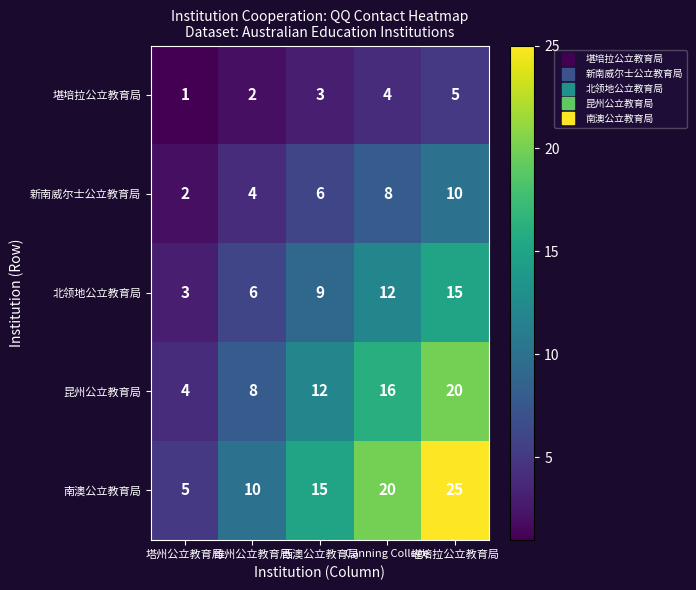

Which label corresponds to the smallest value in the chart?

塔州公立教育局